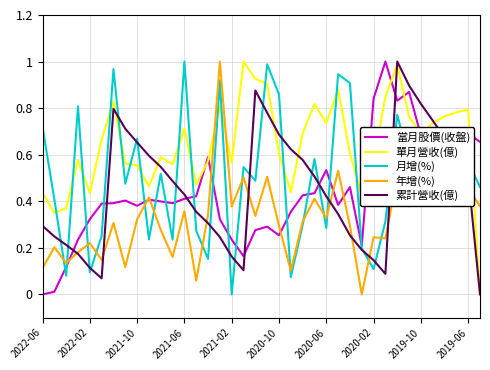

What is the sum of all 累計營收(億) values?

17.2